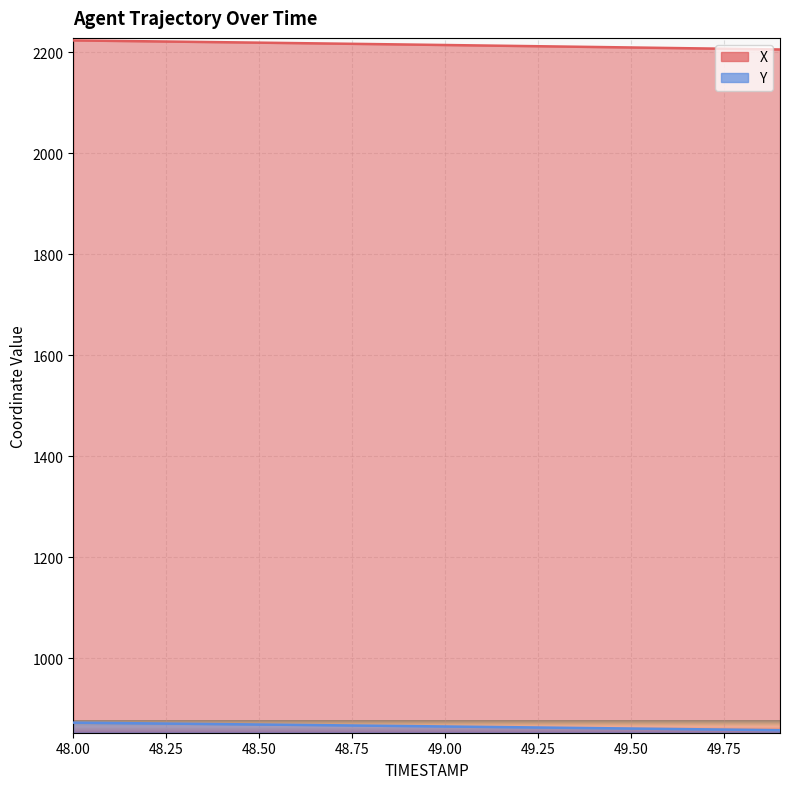

True or false: Y has more than 1 interior local peaks.

False